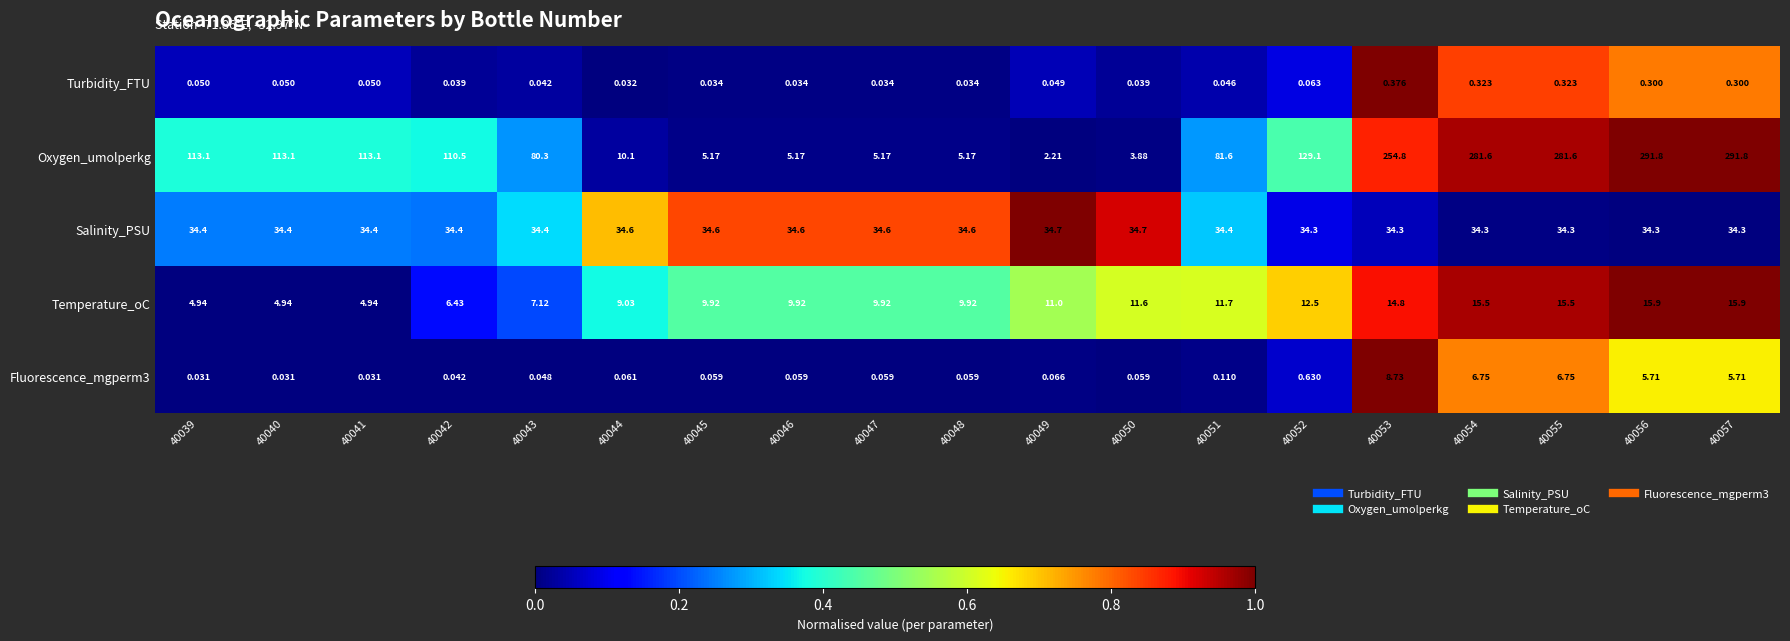

Which series changed the most between 40043 and 40057?

Oxygen_umolperkg